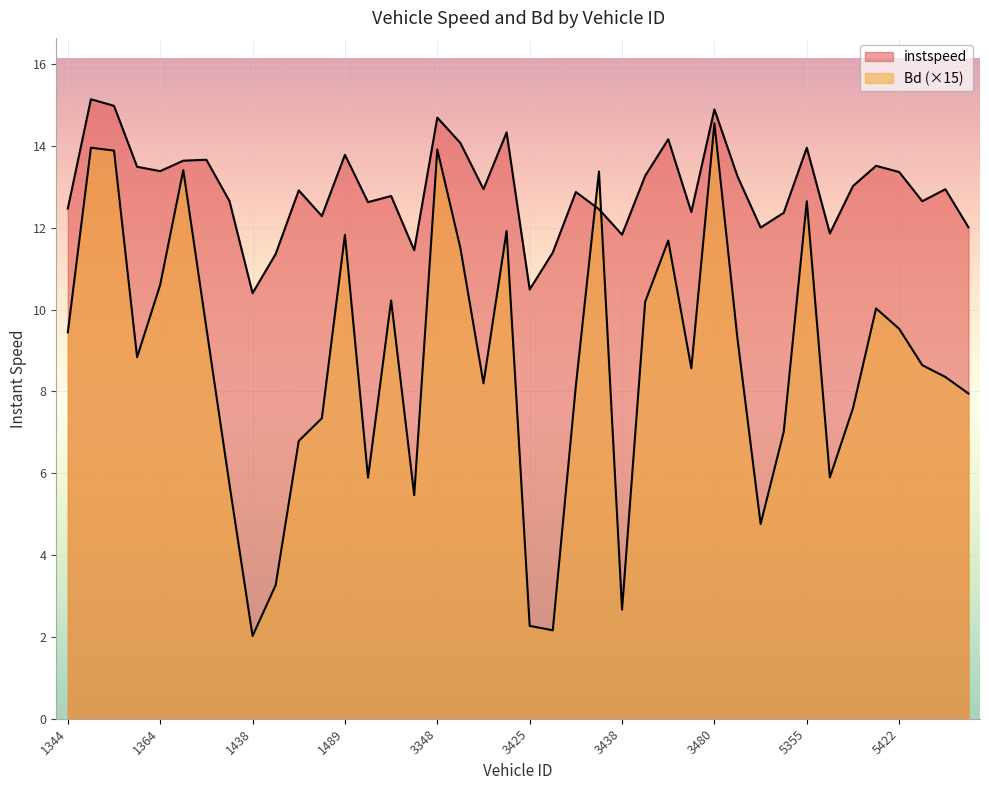

Reading right to left, what are all the values shown in this chart?

instspeed: 5435=12.0	5434=12.9	5425=12.6	5422=13.4	5421=13.5	5363=13.0	5361=11.9	5355=14.0	3498=12.4	3491=12.0	3482=13.3	3480=14.9	3478=12.4	3451=14.2	3442=13.3	3438=11.8	3433=12.5	3431=12.9	3429=11.4	3425=10.5	3360=14.3	3359=12.9	3358=14.1	3348=14.7	3345=11.5	1496=12.8	1495=12.6	1489=13.8	1488=12.3	1448=12.9	1440=11.4	1438=10.4	1436=12.7	1431=13.7	1420=13.6	1364=13.4	1358=13.5	1354=15.0	1351=15.1	1344=12.5
Bd: 5435=7.9	5434=8.4	5425=8.6	5422=9.5	5421=10.0	5363=7.6	5361=5.9	5355=12.6	3498=7.0	3491=4.8	3482=9.3	3480=14.6	3478=8.6	3451=11.7	3442=10.2	3438=2.7	3433=13.4	3431=8.1	3429=2.2	3425=2.3	3360=11.9	3359=8.2	3358=11.5	3348=13.9	3345=5.5	1496=10.2	1495=5.9	1489=11.8	1488=7.3	1448=6.8	1440=3.3	1438=2.0	1436=5.7	1431=9.6	1420=13.4	1364=10.6	1358=8.8	1354=13.9	1351=14.0	1344=9.4